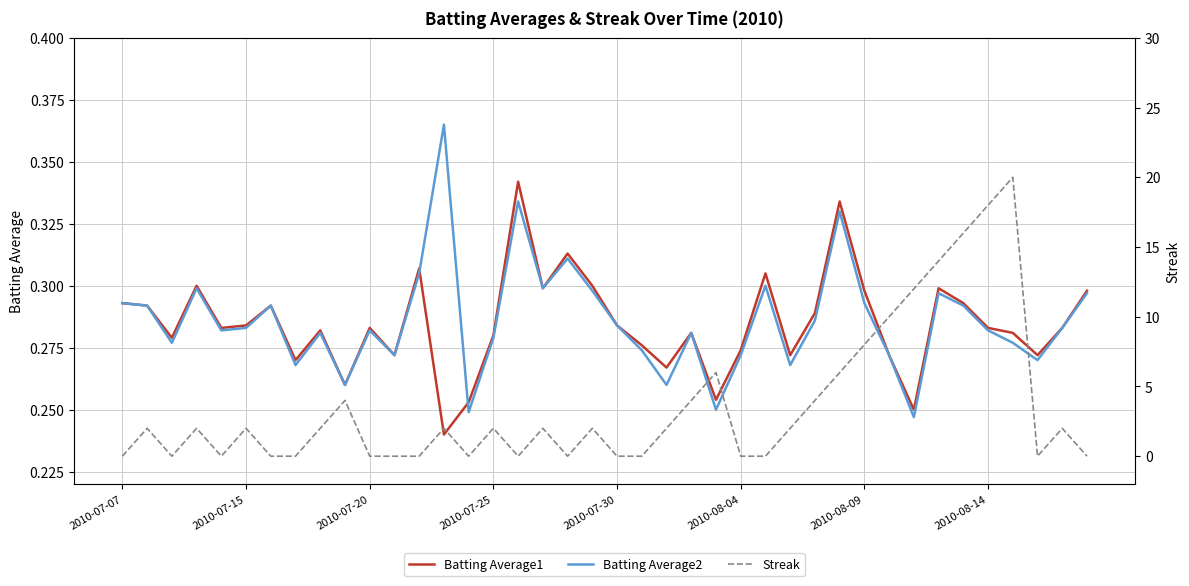

Which series has the largest total across all categories?

Streak